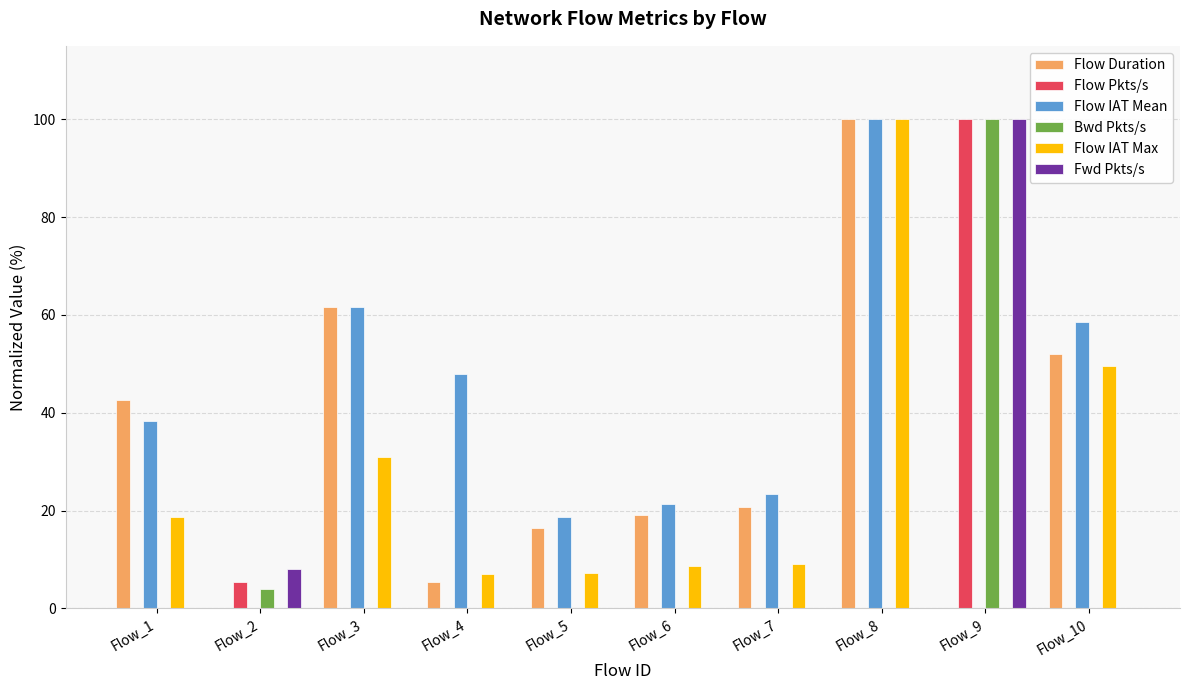

How many groups of bars are there?

10